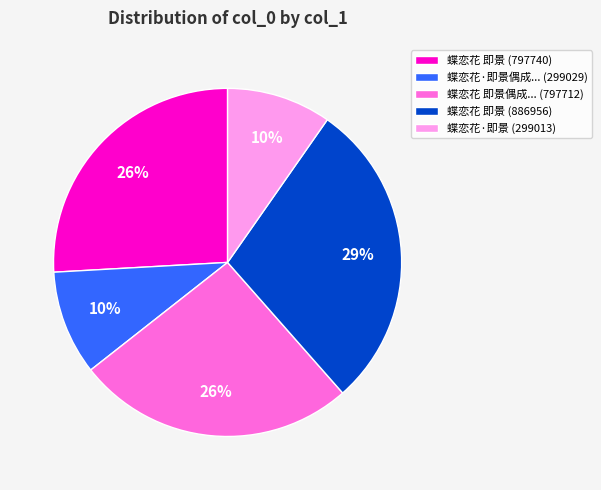

What percentage is the 蝶恋花 即景偶成... (797712) slice, to the nearest percent?

26%